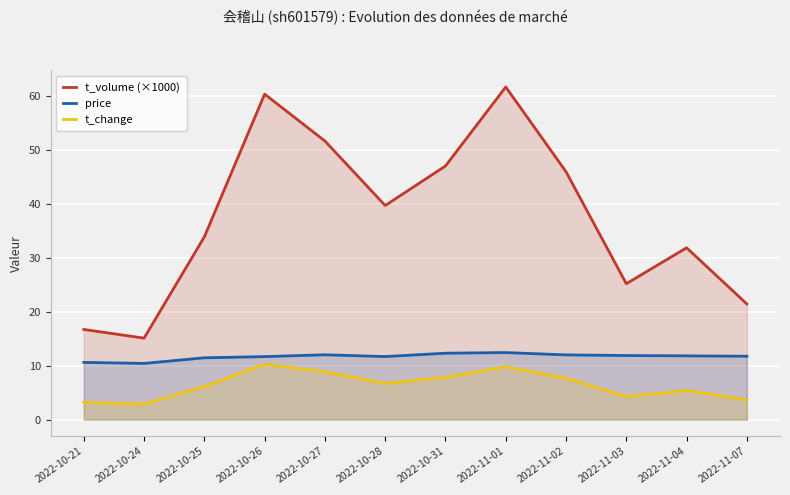

What is the sum of all t_volume (×1000) values?

450.4